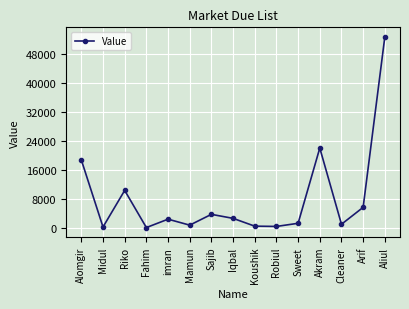

What is the difference between the maximum and minimum values?

52385